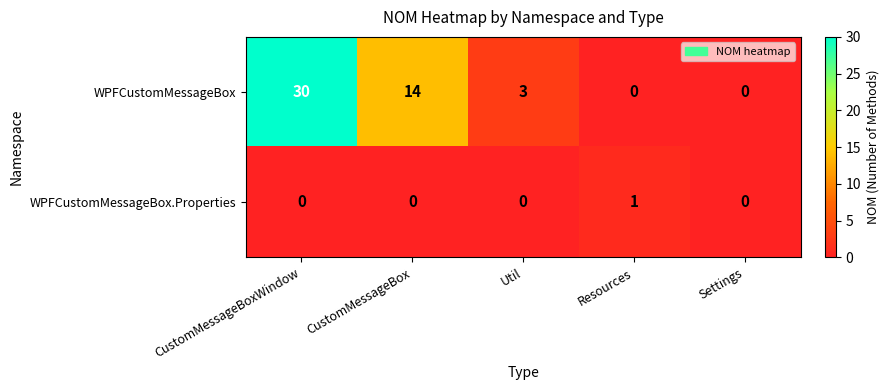

At Resources, list the series in order from smallest to largest.

WPFCustomMessageBox, WPFCustomMessageBox.Properties